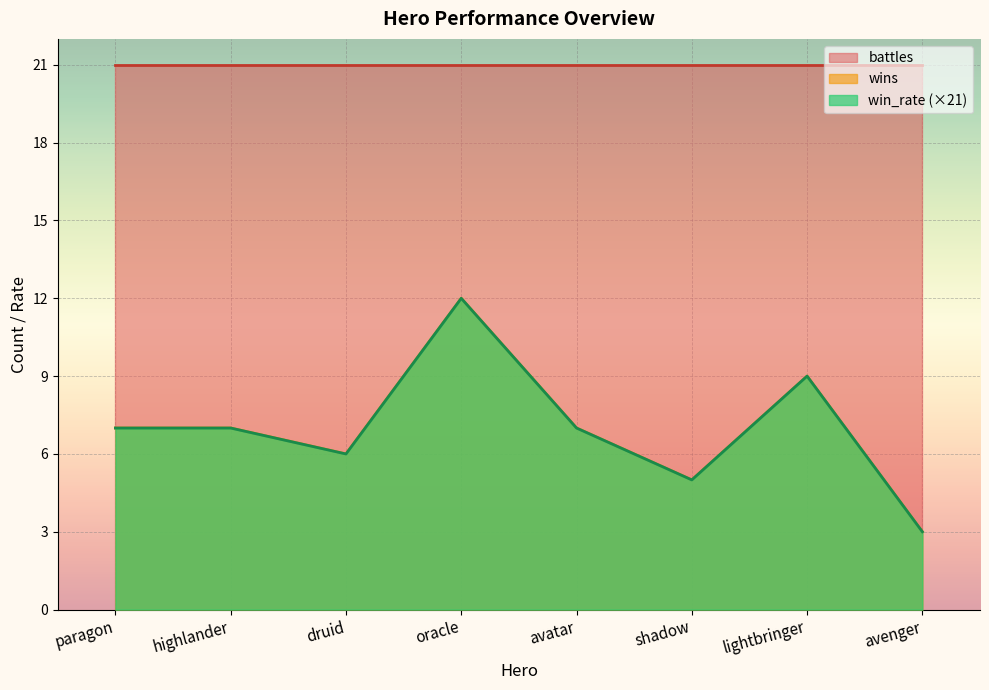

Does the chart display data point markers on the line(s)?

No